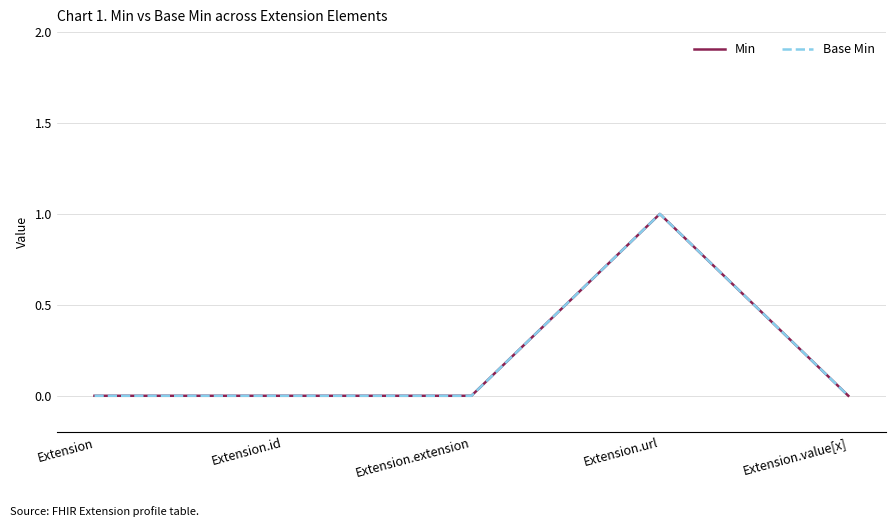

How many interior local peaks does the Base Min series have?

1